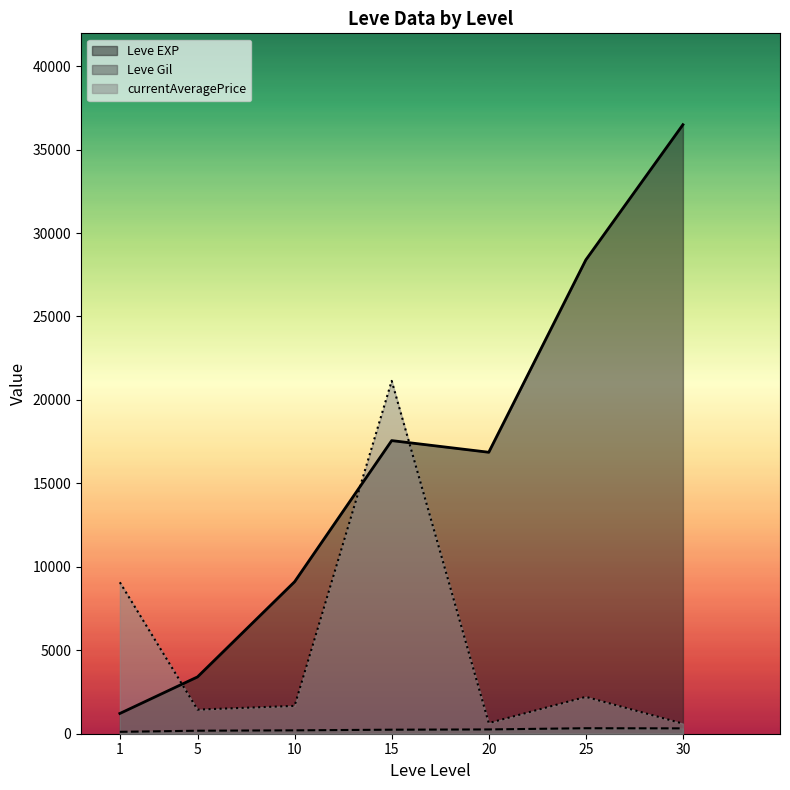

What is the difference between the highest and lowest values at 5?

3225.0